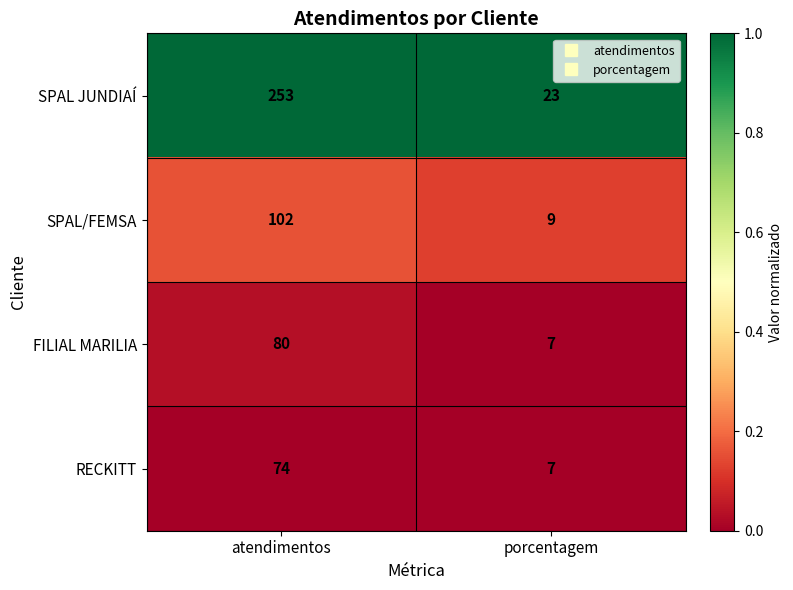

Which series has the widest spread of values?

SPAL JUNDIAÍ